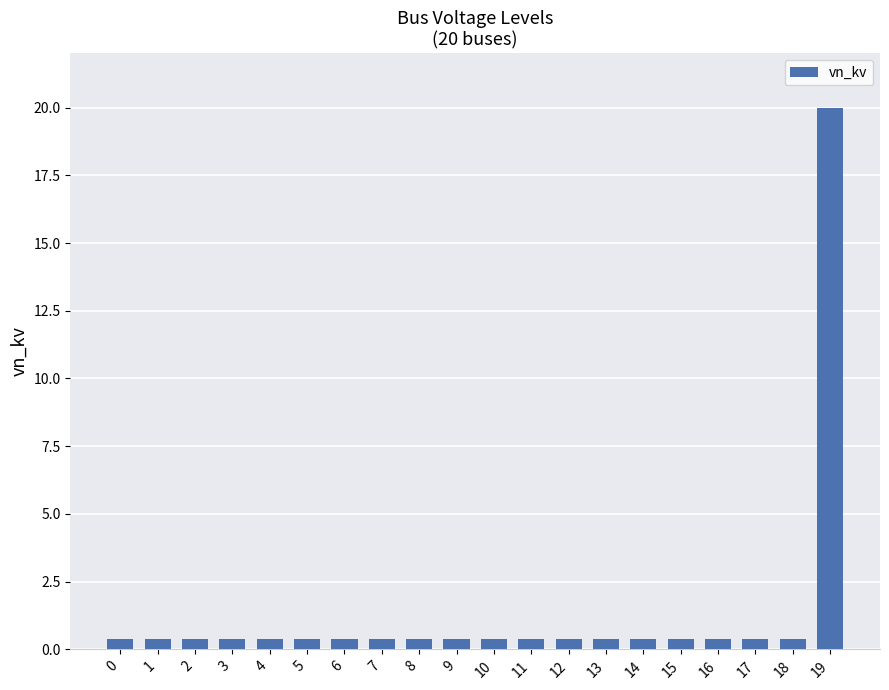

What is the greatest value displayed?

20.0